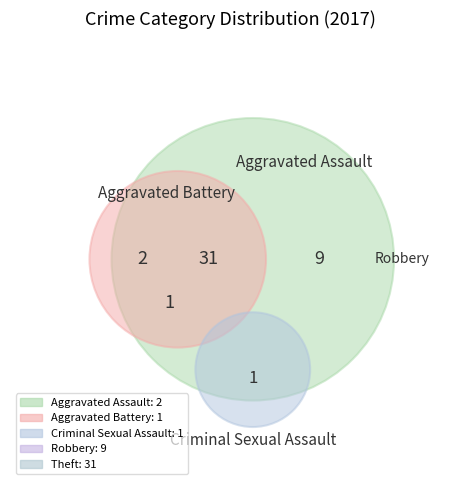

Do Criminal Sexual Assault and Theft together represent more than half of the pie?

Yes